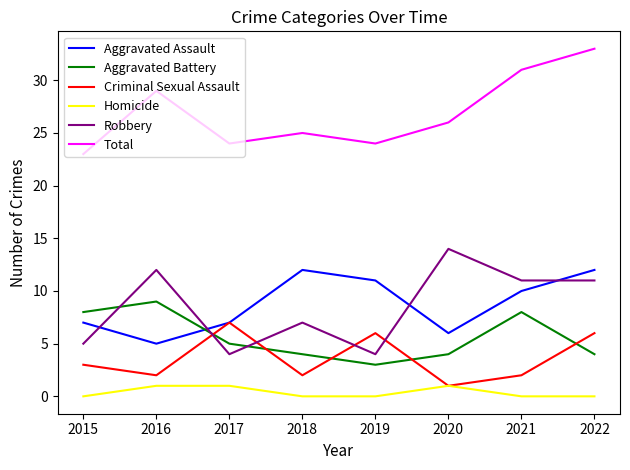

Does the chart display data point markers on the line(s)?

No